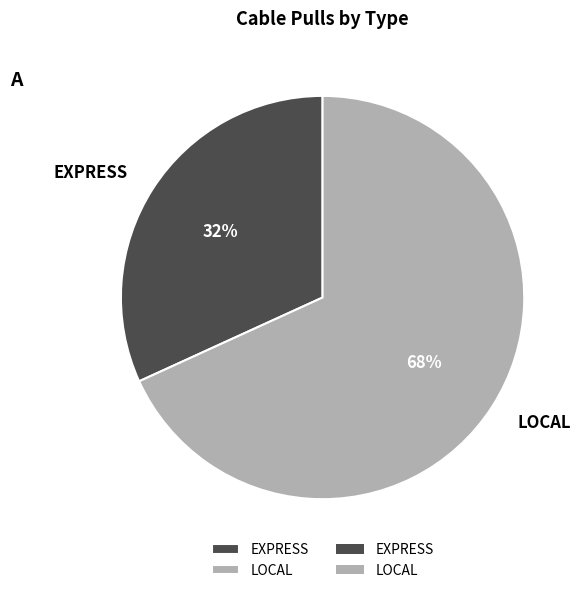

Which slice is the largest?

LOCAL